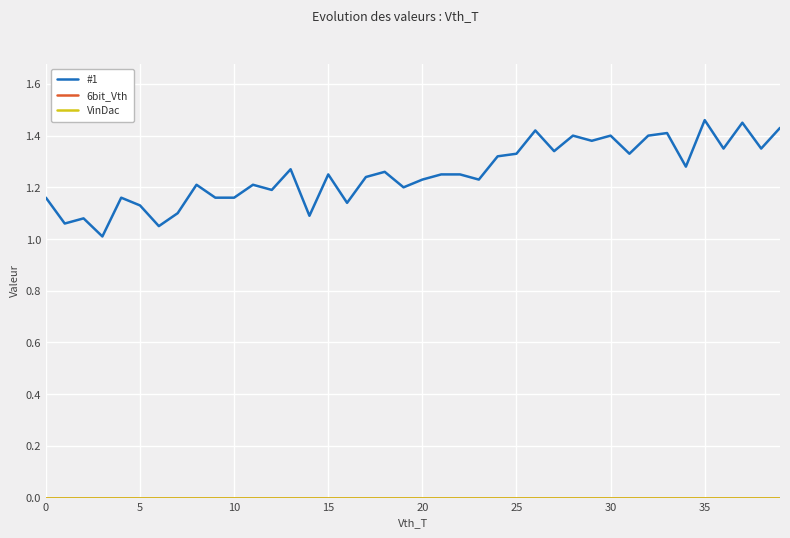

Rank the series by their maximum value, from highest to lowest.

#1, 6bit_Vth, VinDac